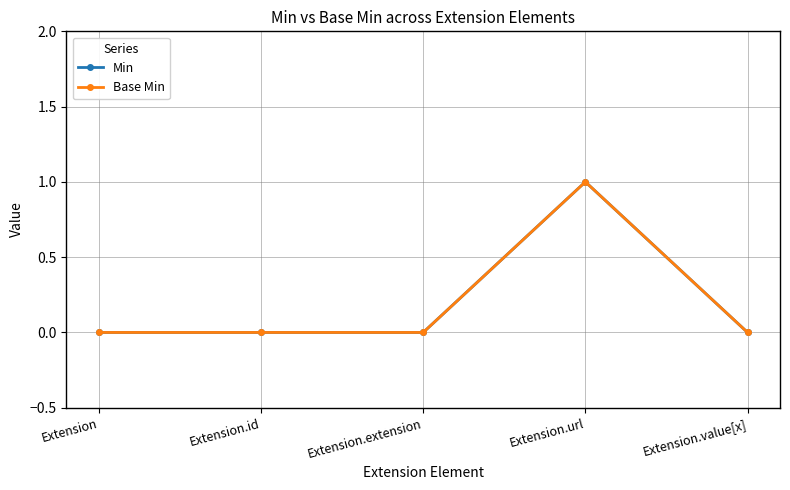

Which has a higher value, Extension.value[x] or Extension?

Extension.value[x]